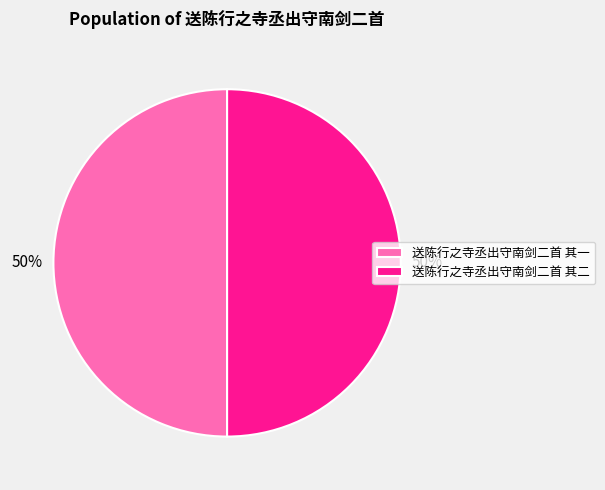

Approximately how many times larger is the value at 送陈行之寺丞出守南剑二首 其一 compared to 送陈行之寺丞出守南剑二首 其二?

1.0